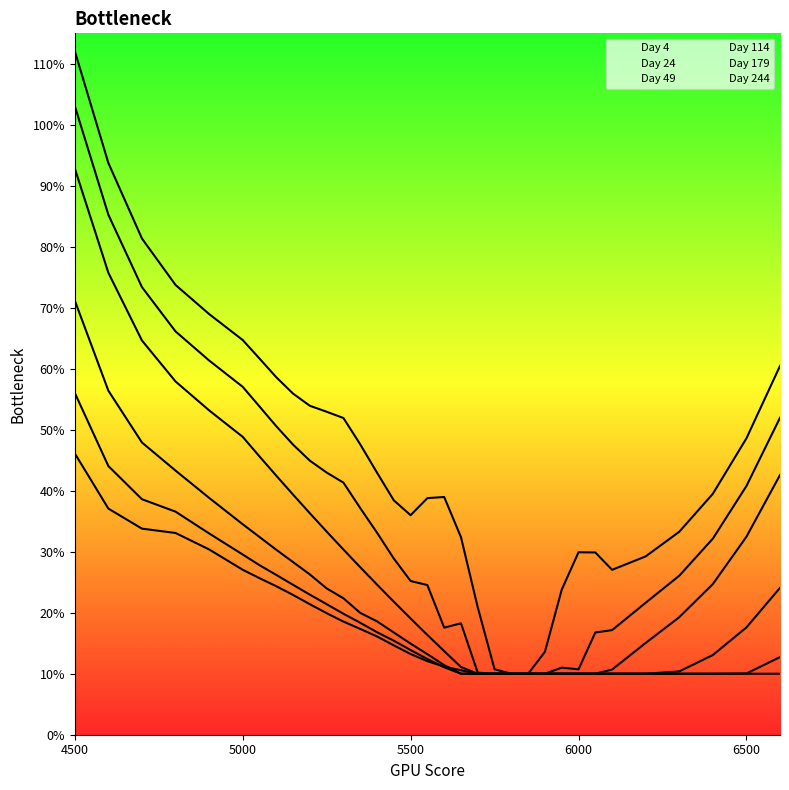

Reading right to left, list all the values displayed in this chart.

4: 0.6	0.5	0.4	0.3	0.3	0.3	0.3	0.3	0.2	0.1	0.1	0.1	0.1	0.2	0.3	0.4	0.4	0.4	0.4	0.4	0.5	0.5	0.5	0.5	0.6	0.6	0.6	0.6	0.7	0.7	0.8	0.9	1.1
24: 0.5	0.4	0.3	0.3	0.2	0.2	0.2	0.1	0.1	0.1	0.1	0.1	0.1	0.1	0.2	0.2	0.2	0.3	0.3	0.3	0.4	0.4	0.4	0.4	0.5	0.5	0.5	0.6	0.6	0.7	0.7	0.9	1.0
49: 0.4	0.3	0.2	0.2	0.2	0.1	0.1	0.1	0.1	0.1	0.1	0.1	0.1	0.1	0.1	0.1	0.2	0.2	0.2	0.2	0.3	0.3	0.3	0.4	0.4	0.4	0.5	0.5	0.5	0.6	0.6	0.8	0.9
114: 0.2	0.2	0.1	0.1	0.1	0.1	0.1	0.1	0.1	0.1	0.1	0.1	0.1	0.1	0.1	0.1	0.1	0.1	0.2	0.2	0.2	0.2	0.2	0.3	0.3	0.3	0.3	0.3	0.4	0.4	0.5	0.6	0.7
179: 0.1	0.1	0.1	0.1	0.1	0.1	0.1	0.1	0.1	0.1	0.1	0.1	0.1	0.1	0.1	0.1	0.1	0.1	0.2	0.2	0.2	0.2	0.2	0.2	0.2	0.3	0.3	0.3	0.3	0.4	0.4	0.4	0.6
244: 0.1	0.1	0.1	0.1	0.1	0.1	0.1	0.1	0.1	0.1	0.1	0.1	0.1	0.1	0.1	0.1	0.1	0.1	0.1	0.2	0.2	0.2	0.2	0.2	0.2	0.2	0.3	0.3	0.3	0.3	0.3	0.4	0.5